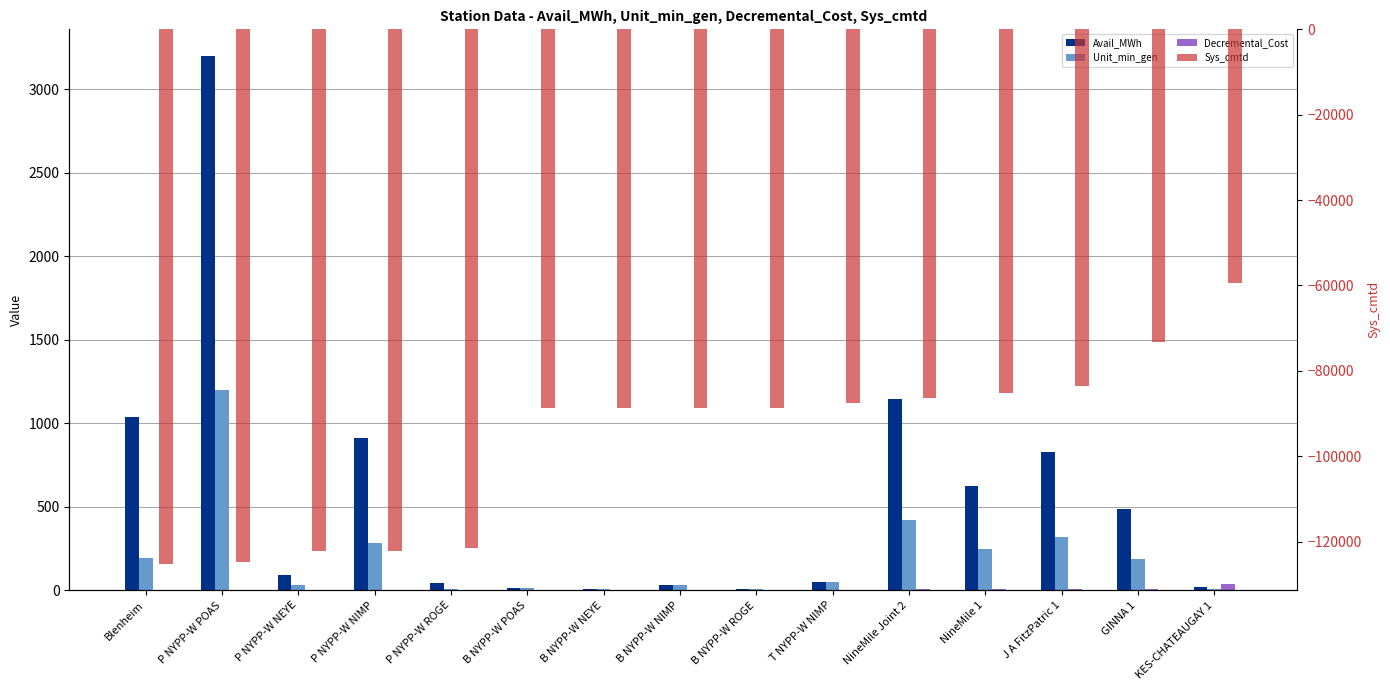

What is the difference between the Sys_cmtd values at B NYPP-W ROGE and NineMile 1?

3506.7